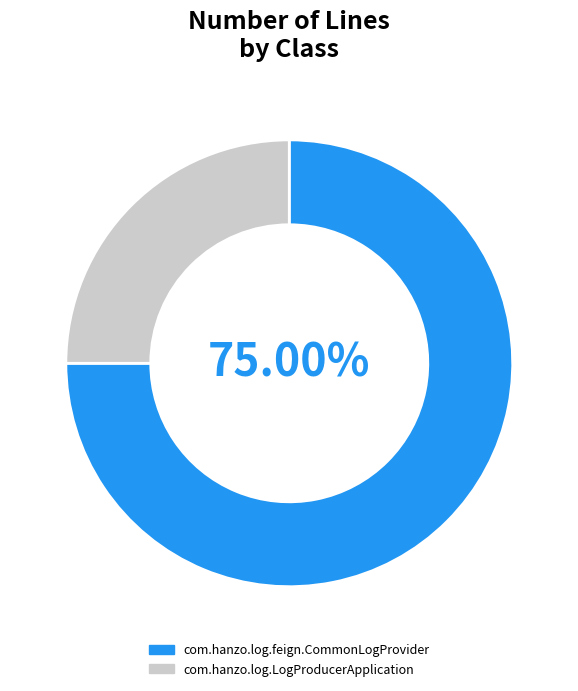

Combined, do com.hanzo.log.LogProducerApplication and com.hanzo.log.feign.CommonLogProvider account for over 50%?

Yes